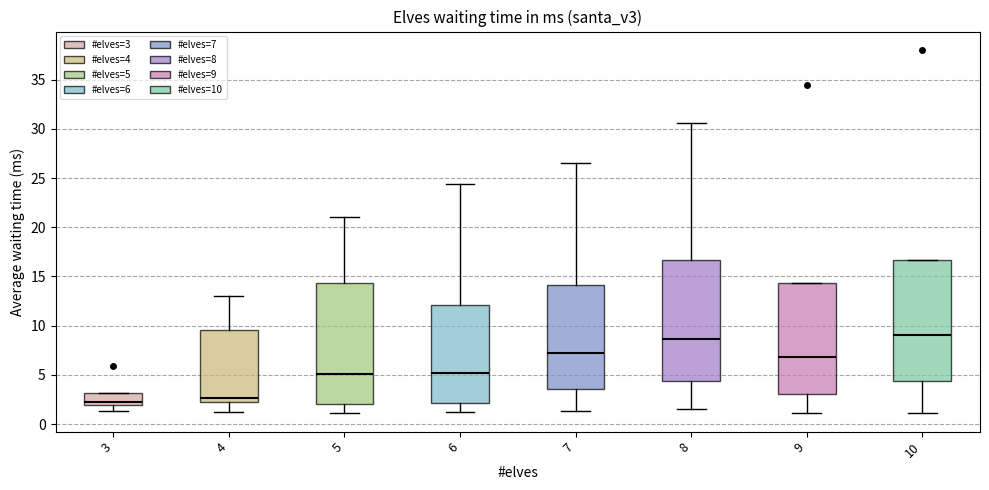

Where does the lower whisker of the box at x = 8 end on the y-axis? The values are not printed on the chart, so give them approximately, as read against the axis.

1.5